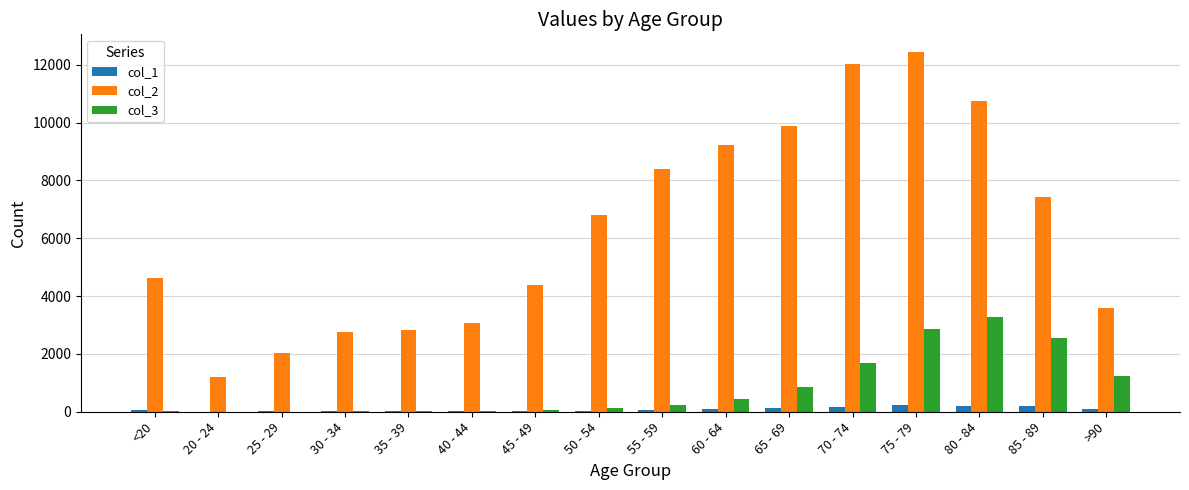

What is the maximum value shown in the chart?

12434